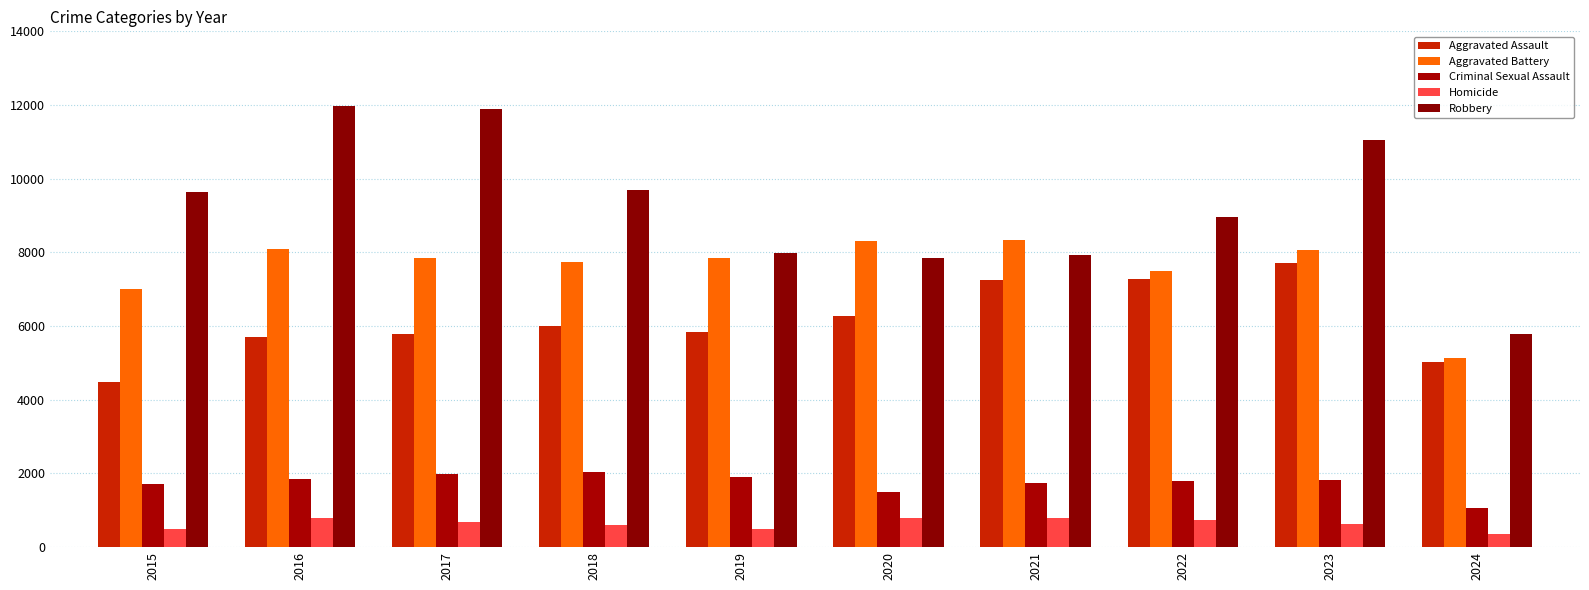

At which category is the sum across all series the highest?

2023